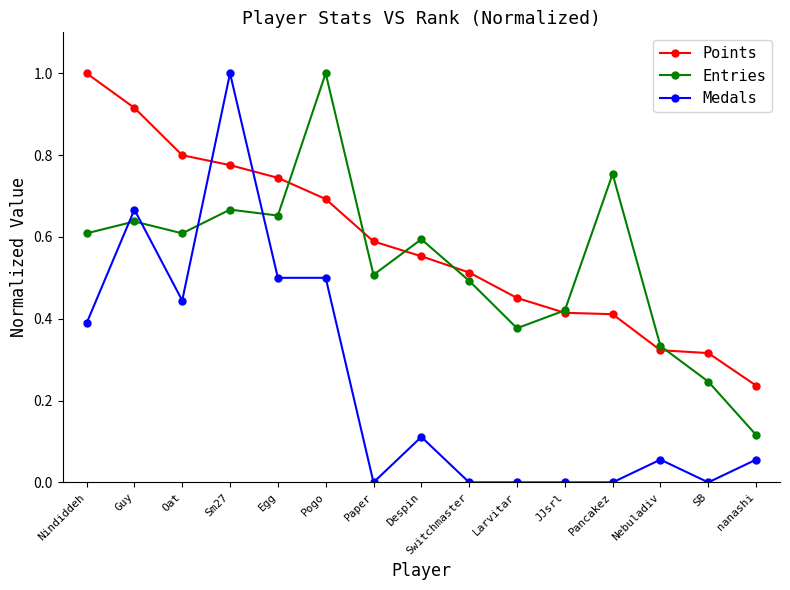

How many intersections are there between Entries and Points?

6